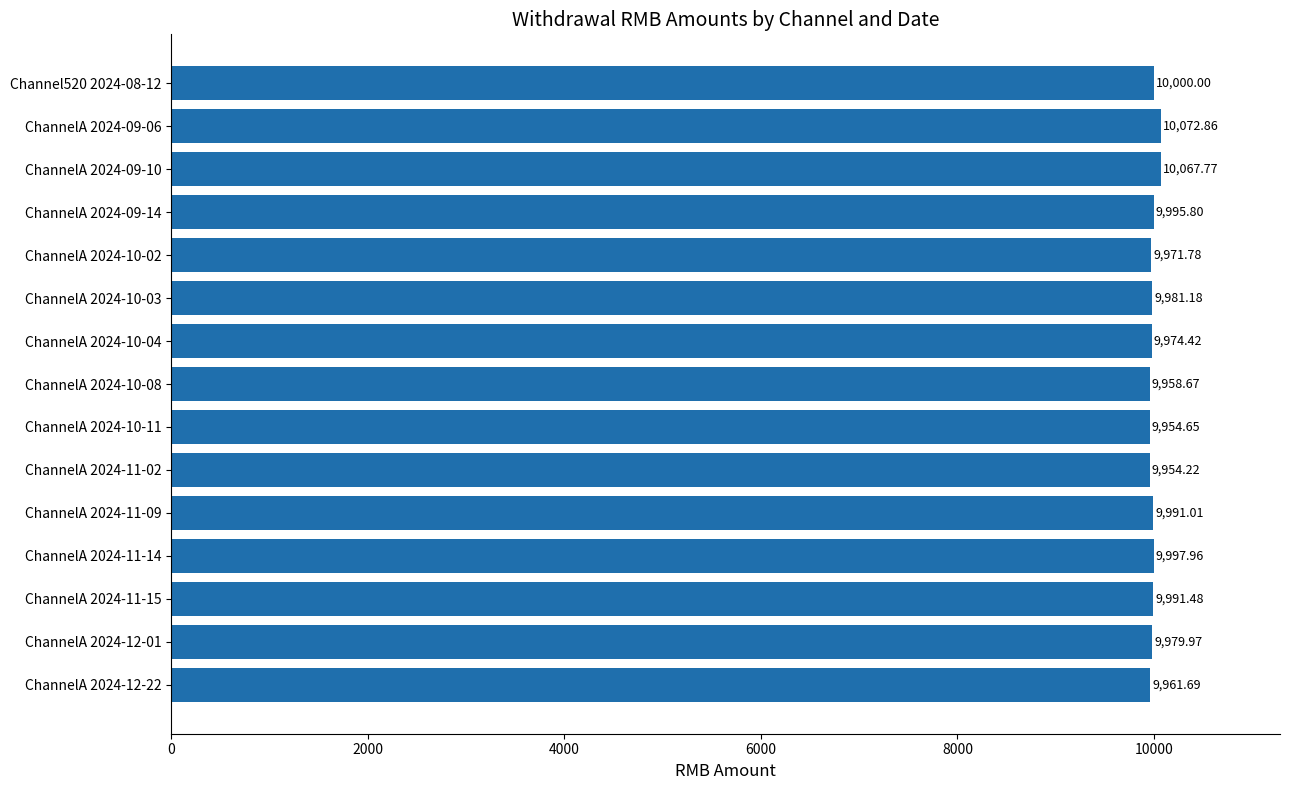

What is the change in value from ChannelA 2024-10-03 to ChannelA 2024-10-04?

-6.8